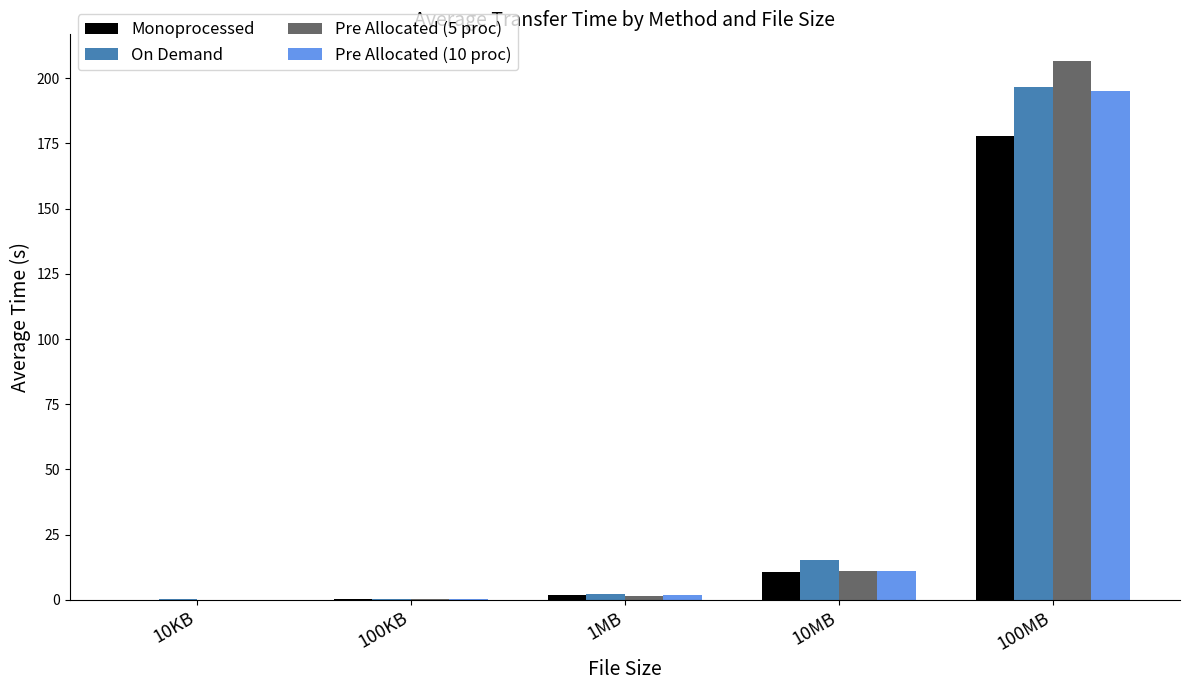

What is the sum of all Pre Allocated (10 proc) values?

208.1